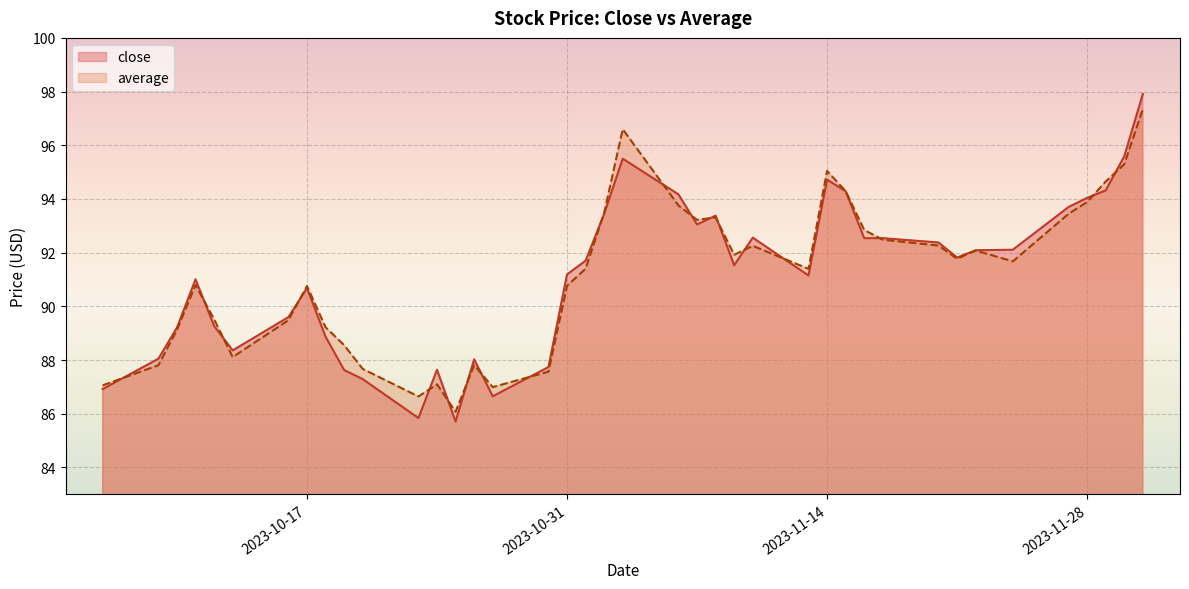

At which label does close reach its minimum?

2023-10-25